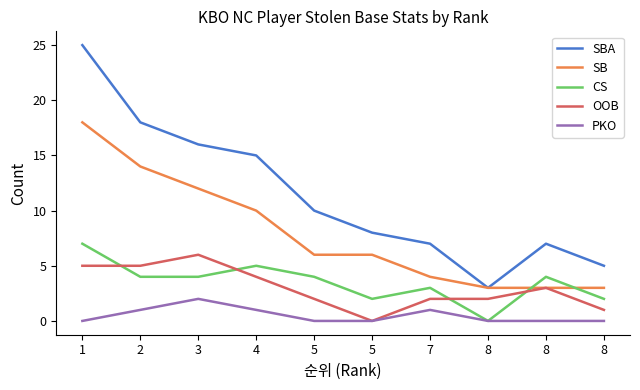

List the series in order of their peak value, highest first.

SBA, SB, CS, OOB, PKO